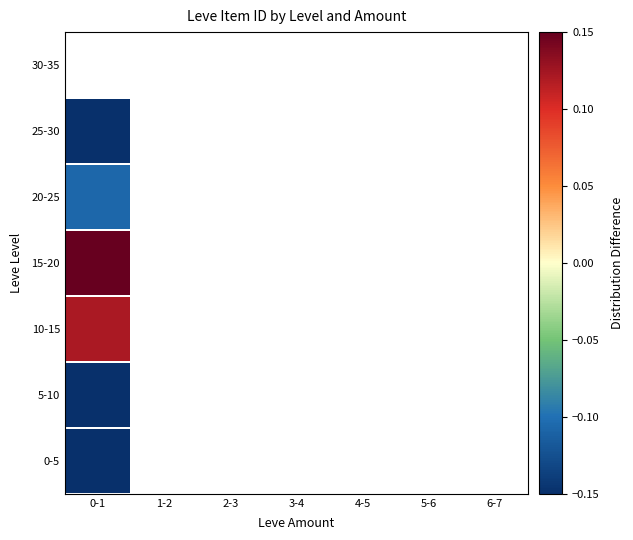

Rank the categories by 20-25 value from highest to lowest.

0-1, 1-2, 2-3, 3-4, 4-5, 5-6, 6-7